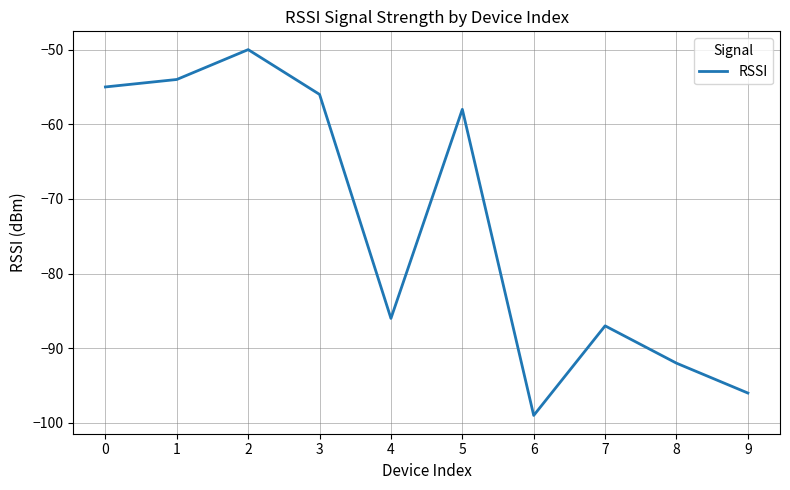

Between 6 and 8, which is larger?

8